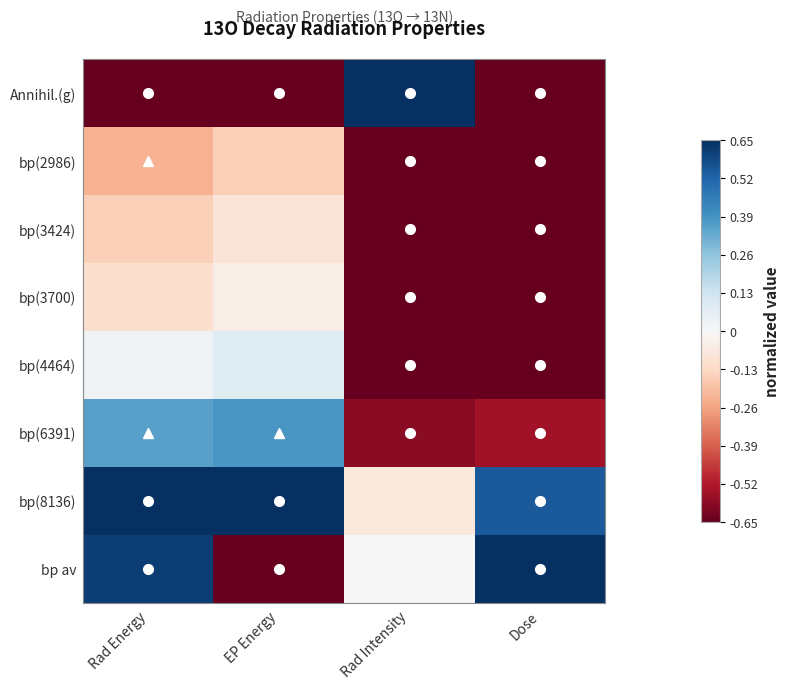

What is the total value across all series at Rad Energy?

0.8